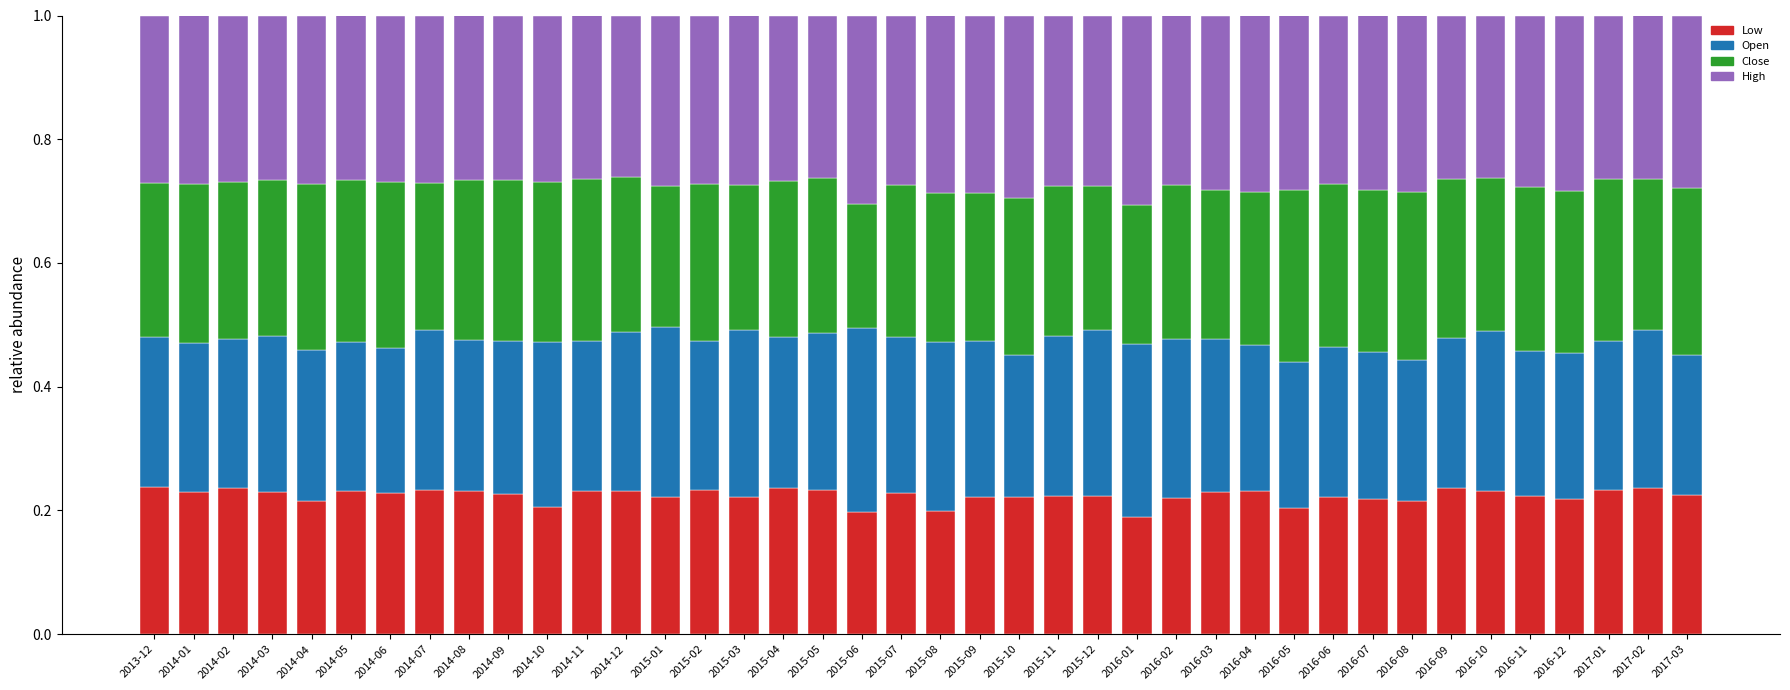

What is the total value across all series at 2015-02?

1.0